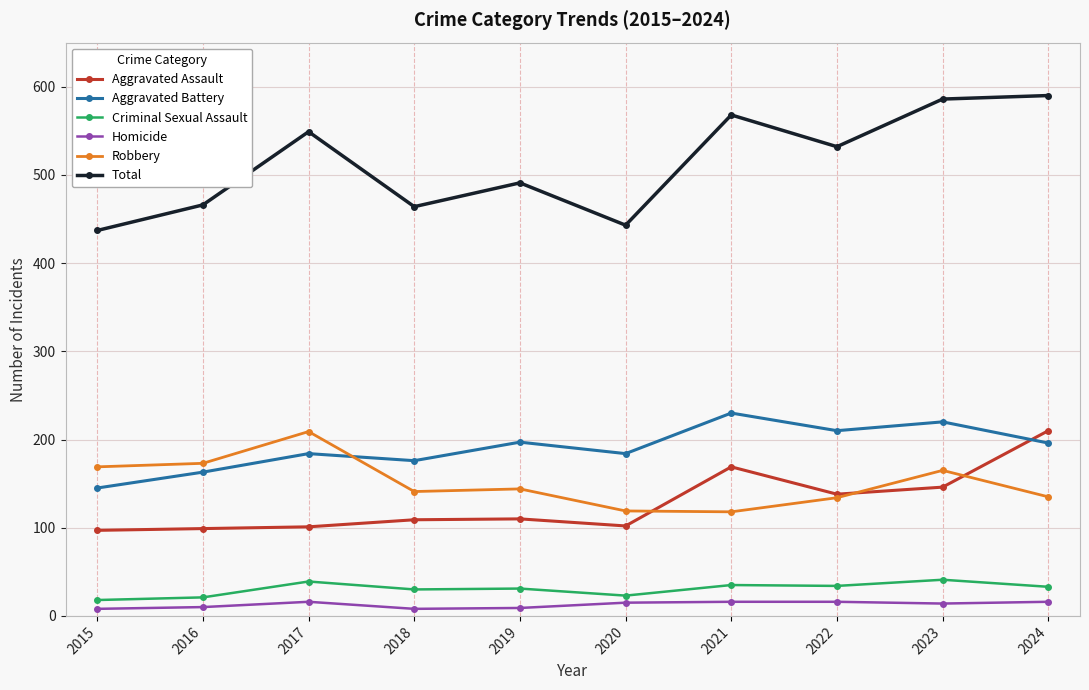

Which series has the widest spread of values?

Total